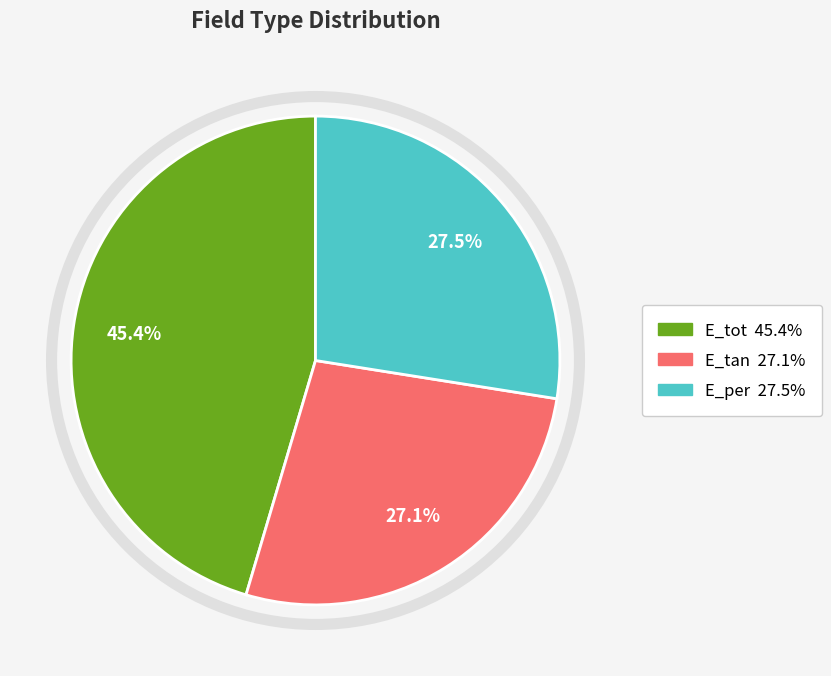

Does E_tan account for over 50% of the chart?

No